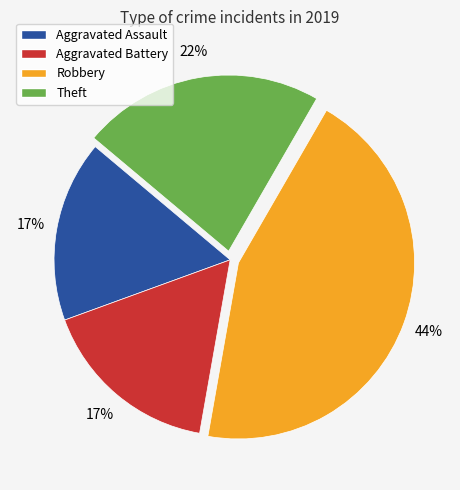

How many slices are in this pie chart?

4